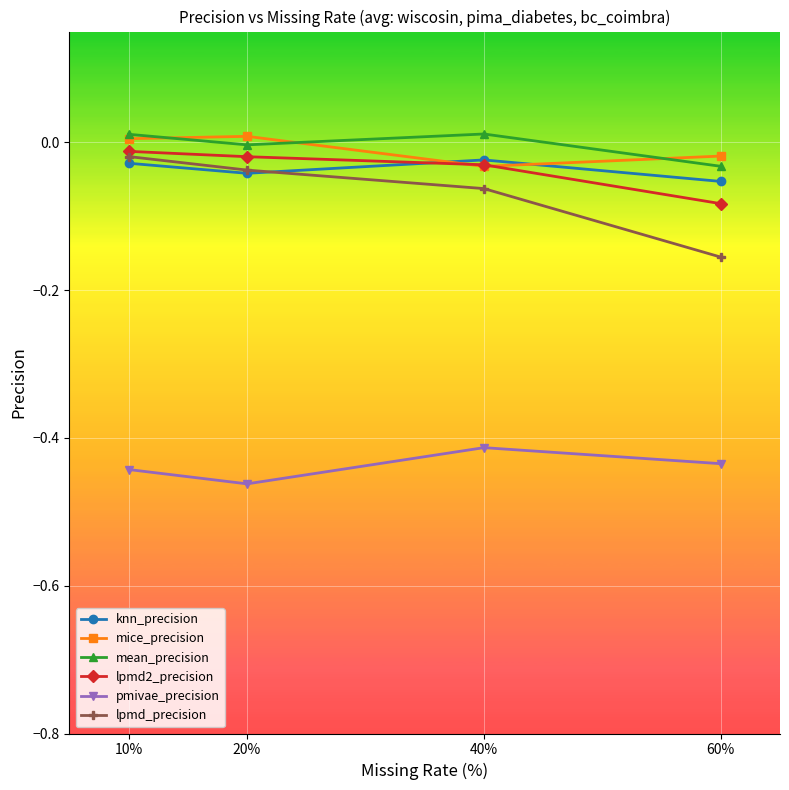

Between 10% and 20%, which series saw the biggest shift?

pmivae_precision